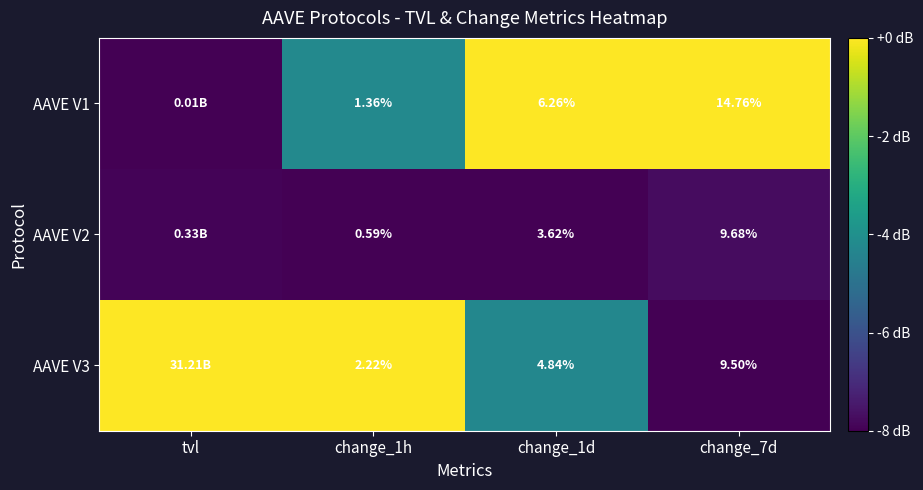

Rank the series at change_7d from lowest to highest value.

AAVE V3, AAVE V2, AAVE V1